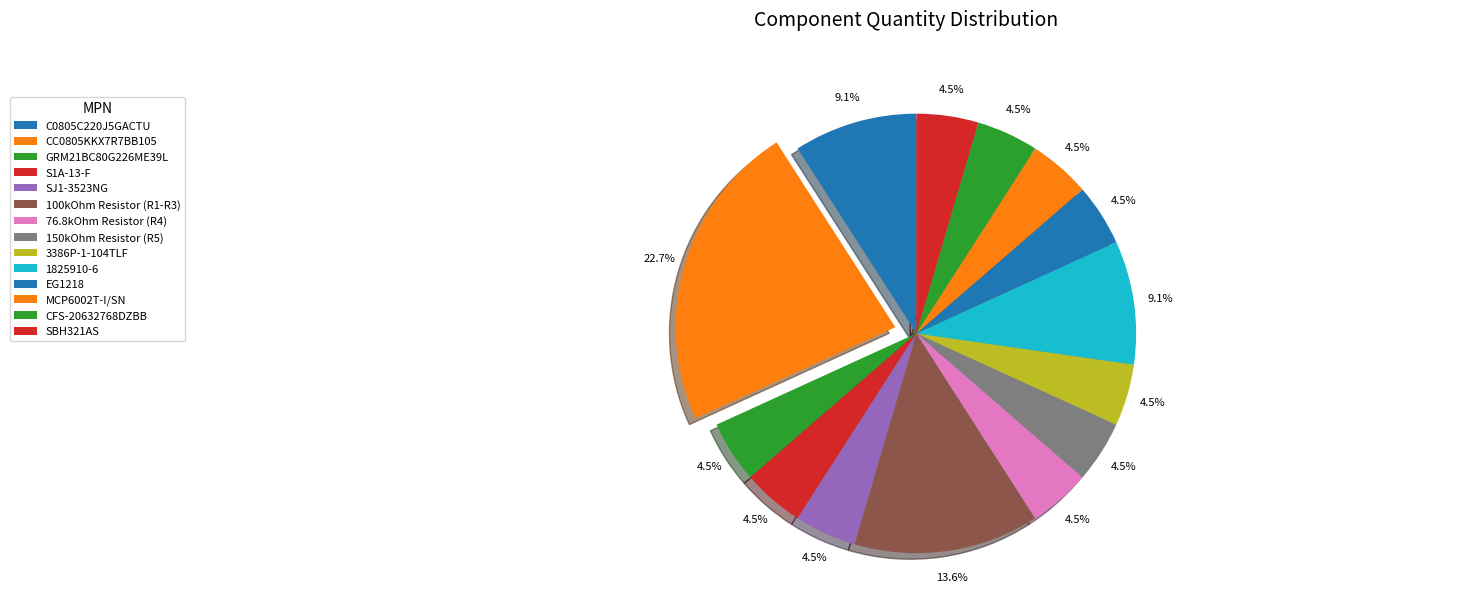

The 3386P-1-104TLF slice represents 19% of the pie. True or false?

False